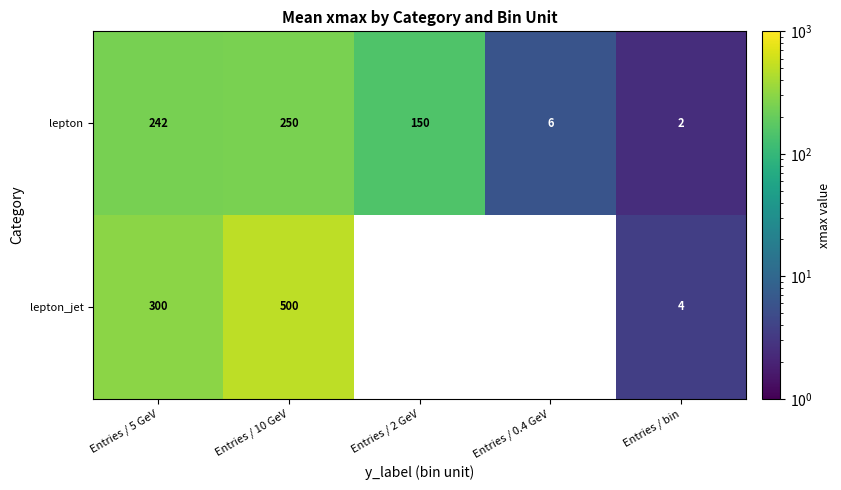

Which series changed the most between Entries / 10 GeV and Entries / bin?

lepton_jet